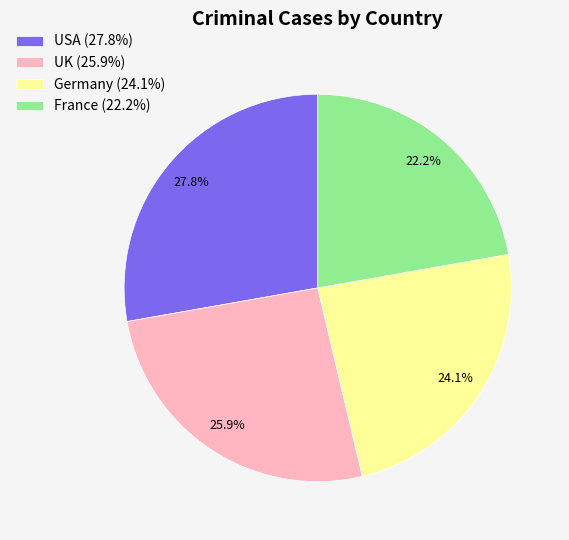

To the nearest percent, what percentage of the pie is UK?

26%